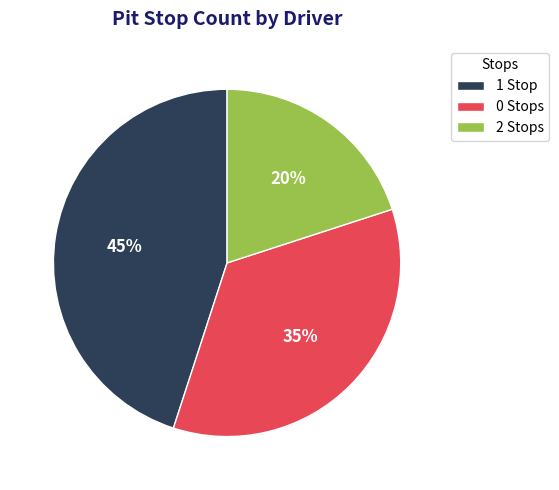

Combined, do 0 Stops and 2 Stops account for over 50%?

Yes